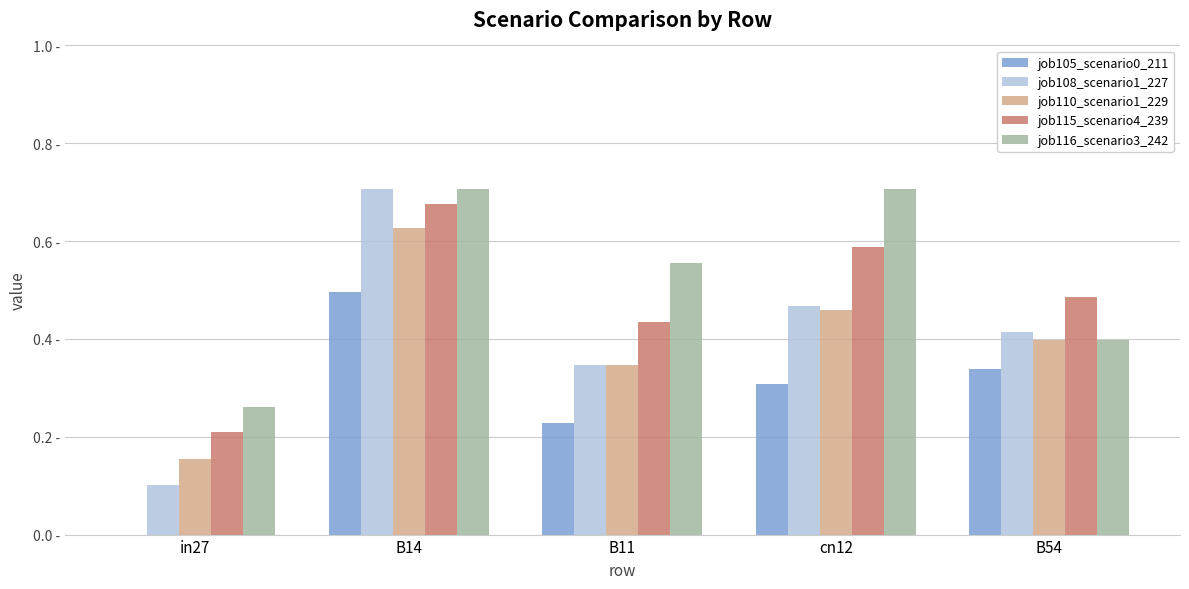

Which label corresponds to the smallest value in the chart?

in27